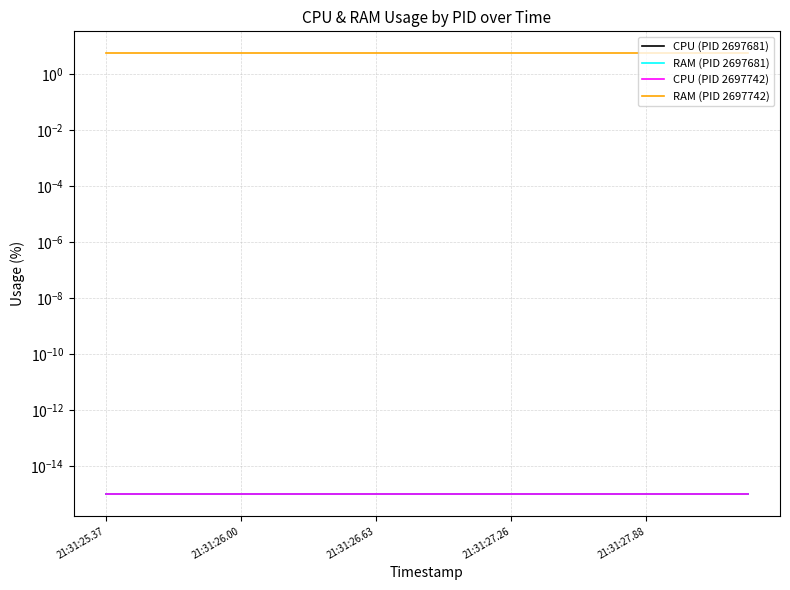

How many lines are shown in the chart?

4